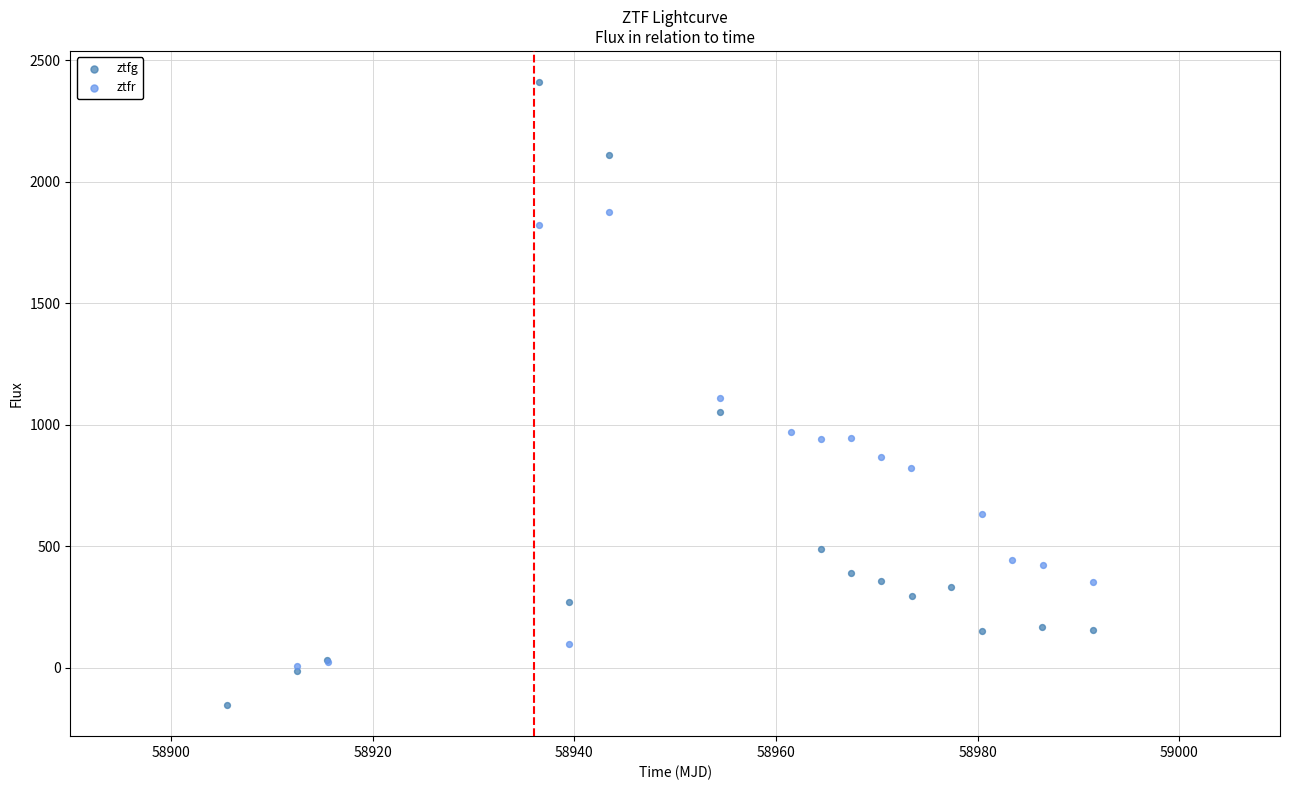

Which series contains the lowest Y value?

ztfg